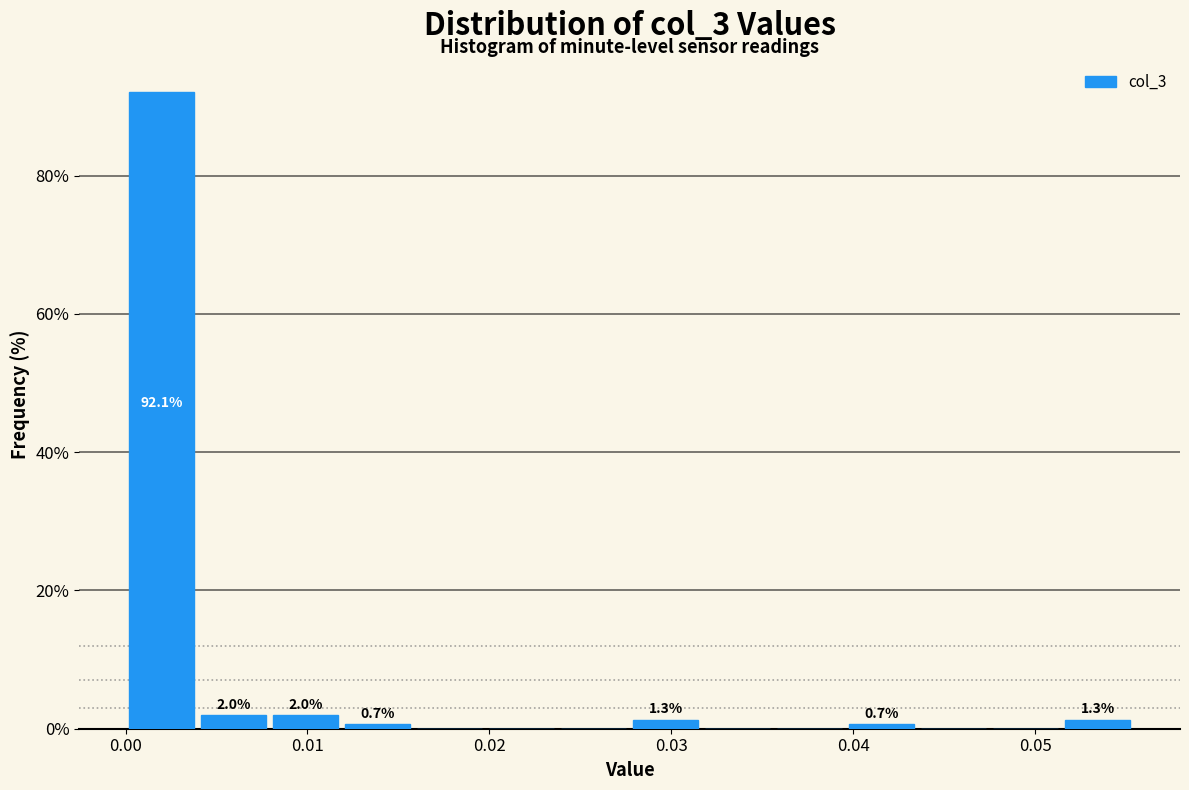

Read against the x-axis, roughly where is the centre of the tallest bar?

0.002